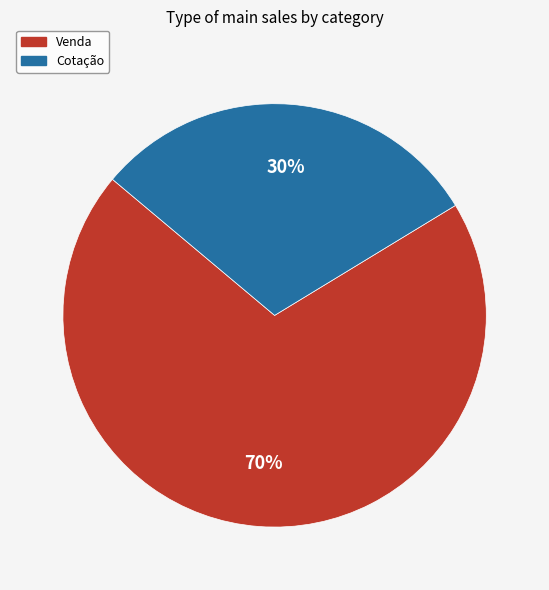

What is the smallest slice in the pie chart?

Cotação